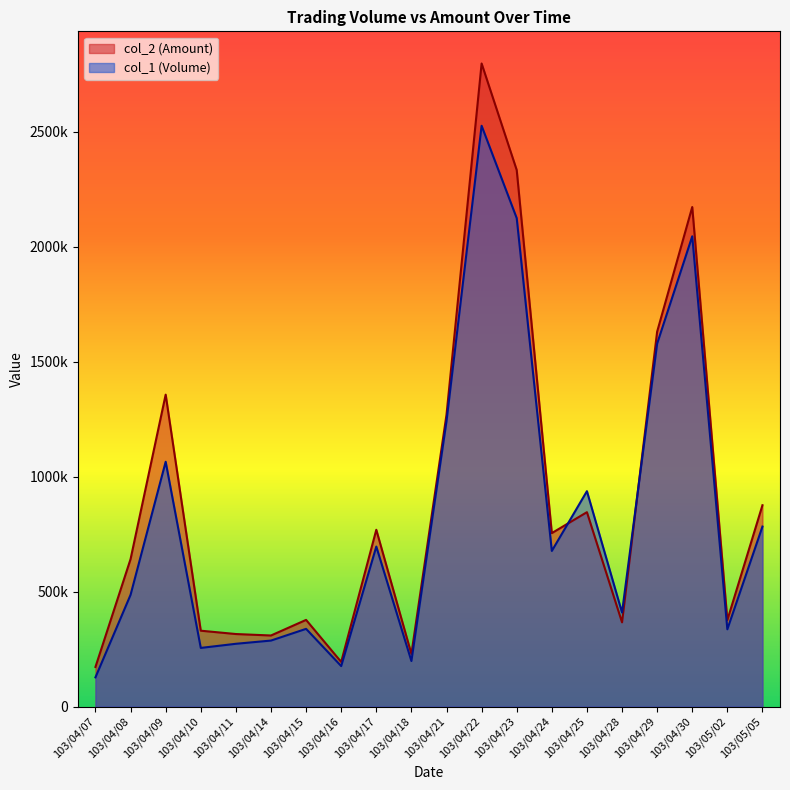

At which category is the sum across all series the highest?

103/04/22